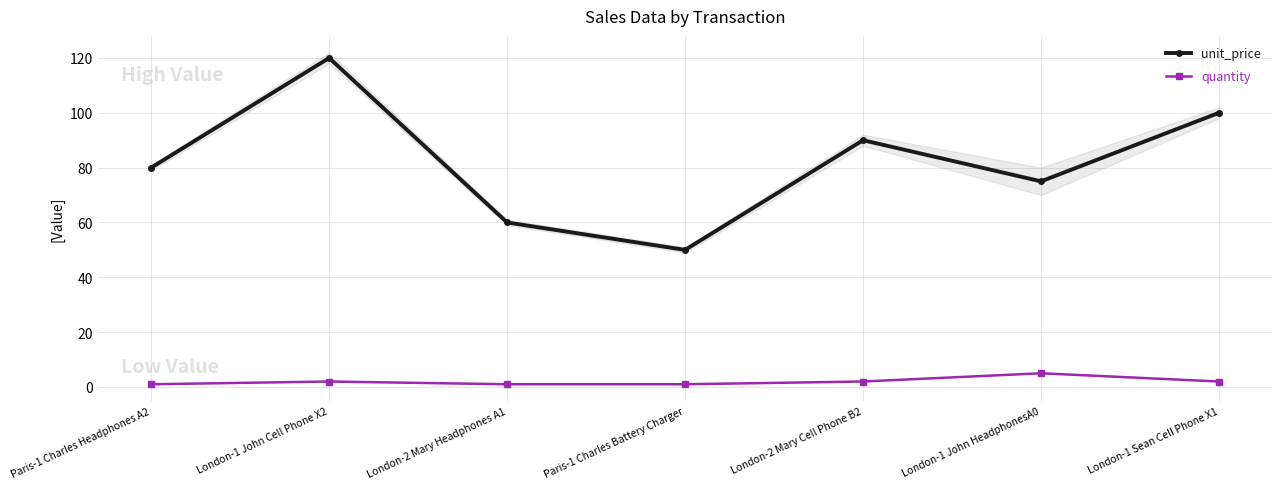

What is the maximum value shown in the chart?

120